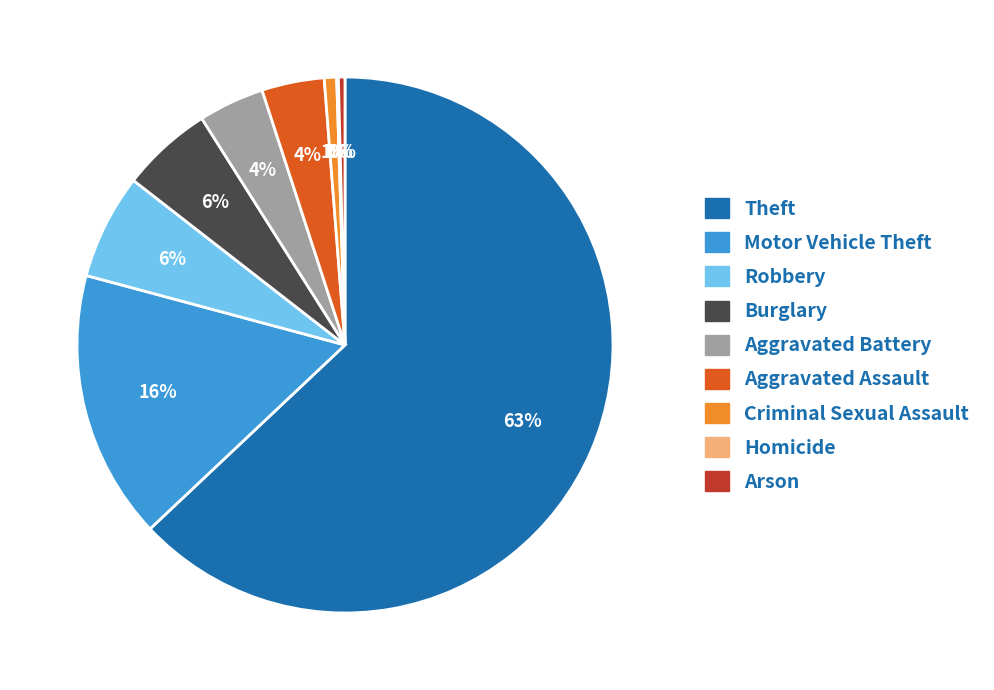

What is the largest slice in the pie chart?

Theft